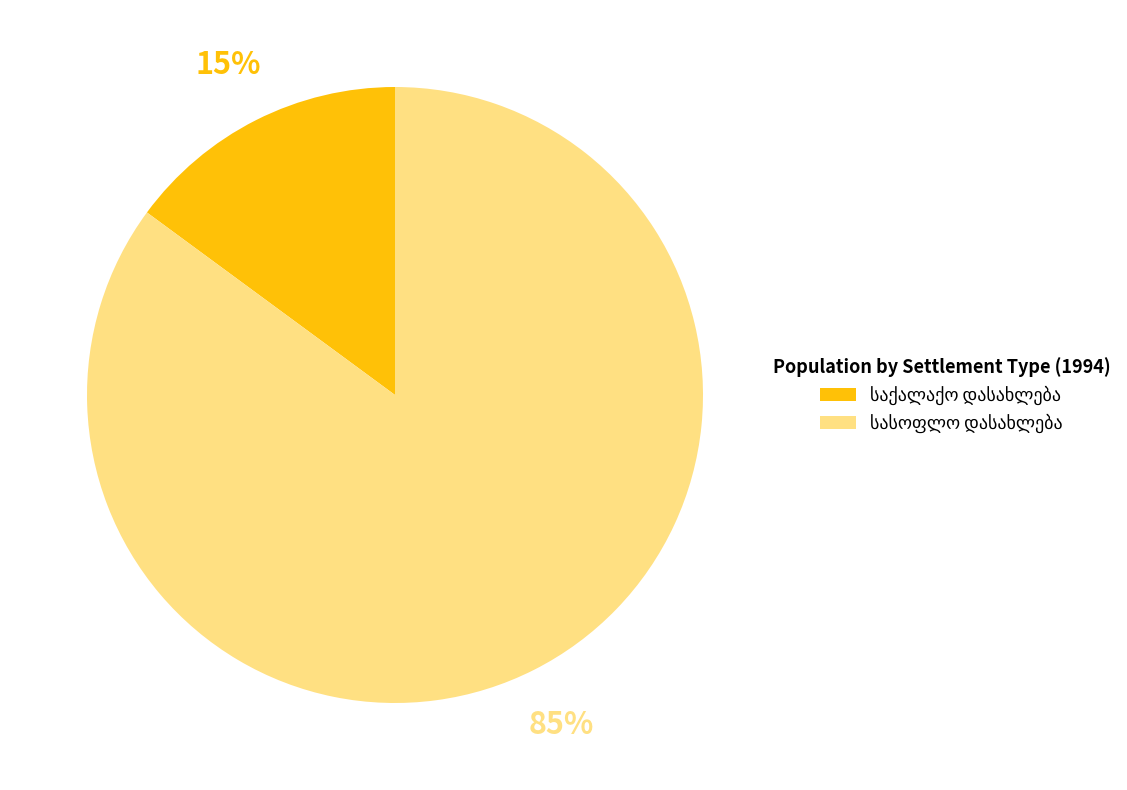

Is there any slice that represents more than half of the pie?

Yes